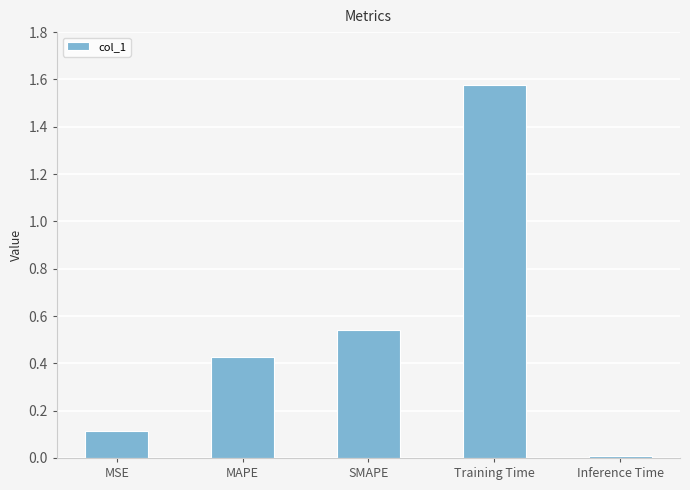

List the labels in order of value, largest first.

Training Time, SMAPE, MAPE, MSE, Inference Time